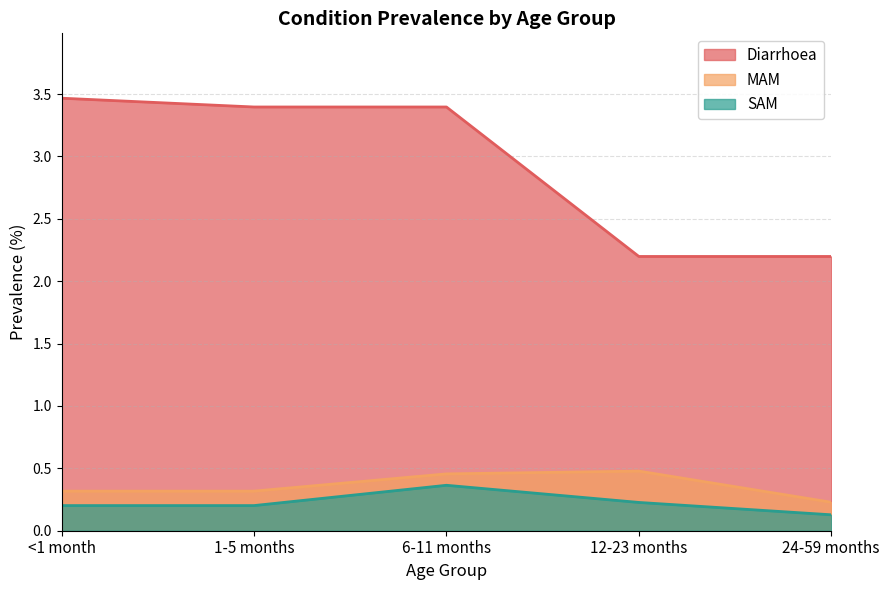

Which series has the largest range (max minus min)?

Diarrhoea